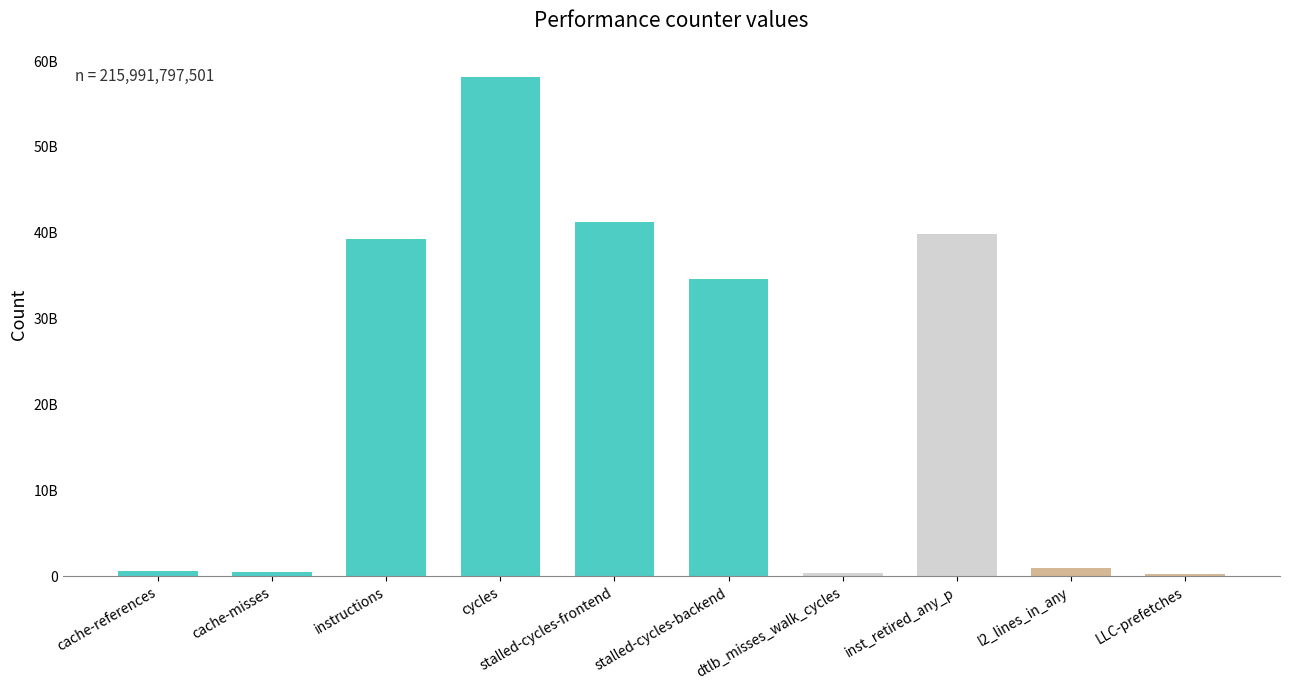

Reading right to left, list all the values displayed in this chart.

LLC-prefetches=274965060	l2_lines_in_any=918809959	inst_retired_any_p=39921430281	dtlb_misses_walk_cycles=352308243	stalled-cycles-backend=34659138003	stalled-cycles-frontend=41230474077	cycles=58150845047	instructions=39316519227	cache-misses=533195161	cache-references=634112443